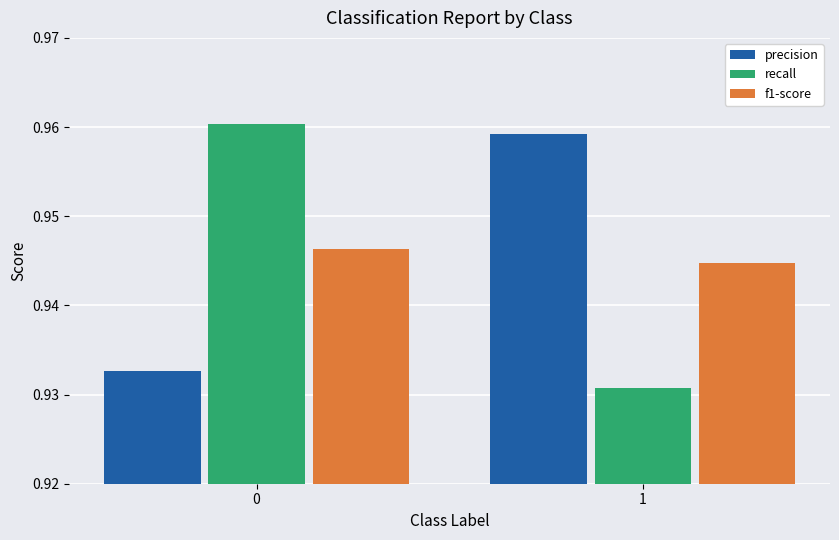

Count the precision values in the range 0 to 1.

2